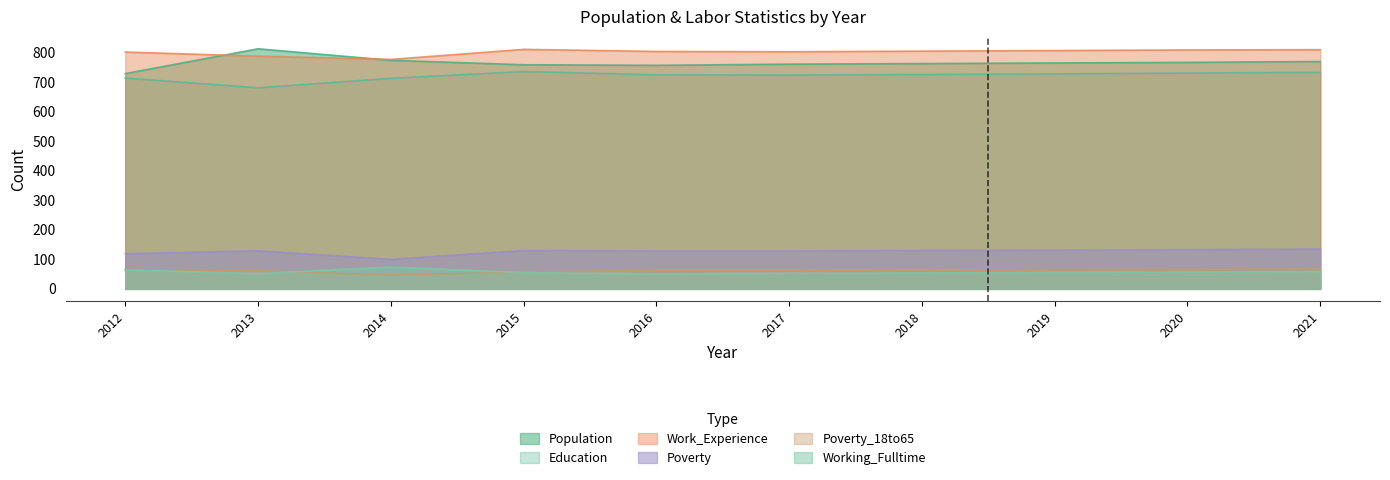

Which series has the largest range (max minus min)?

Population